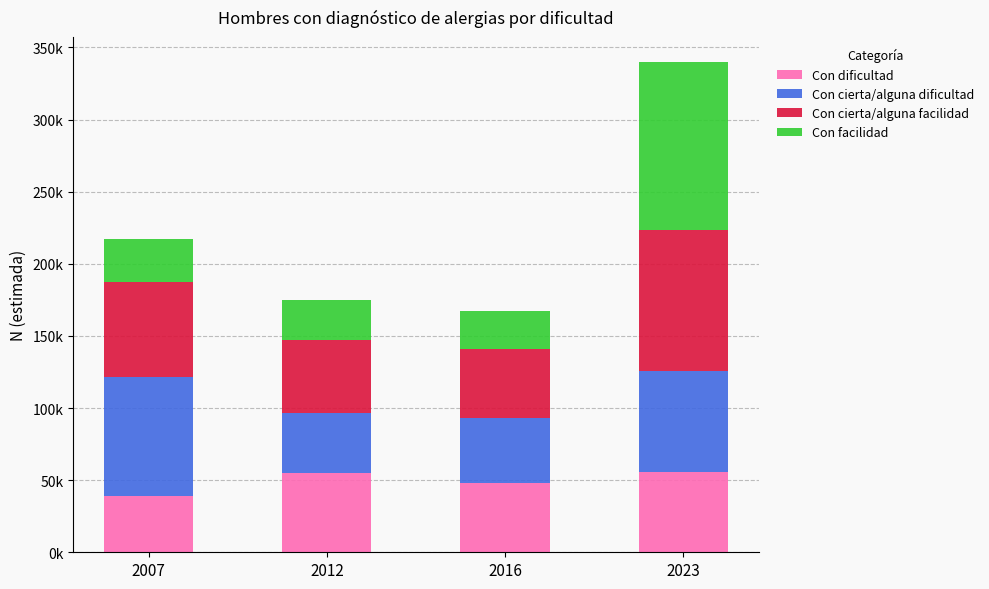

Which series has the largest range (max minus min)?

Con facilidad